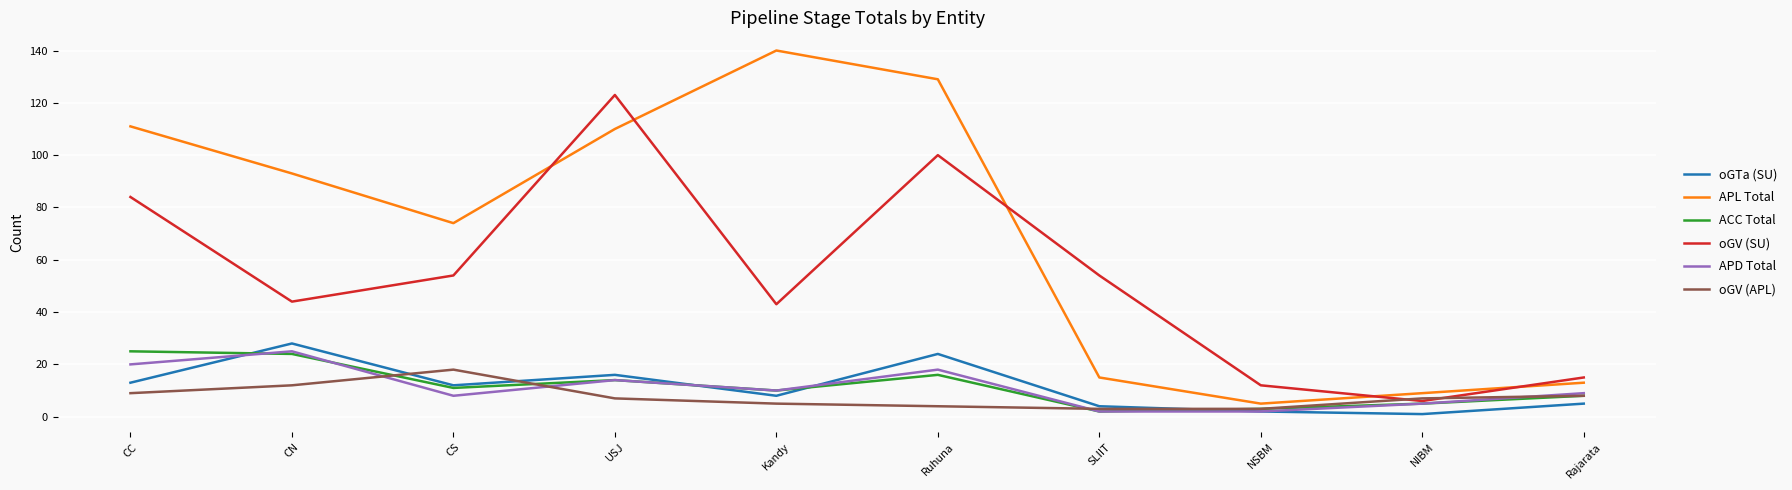

Count the number of categories in the chart.

10